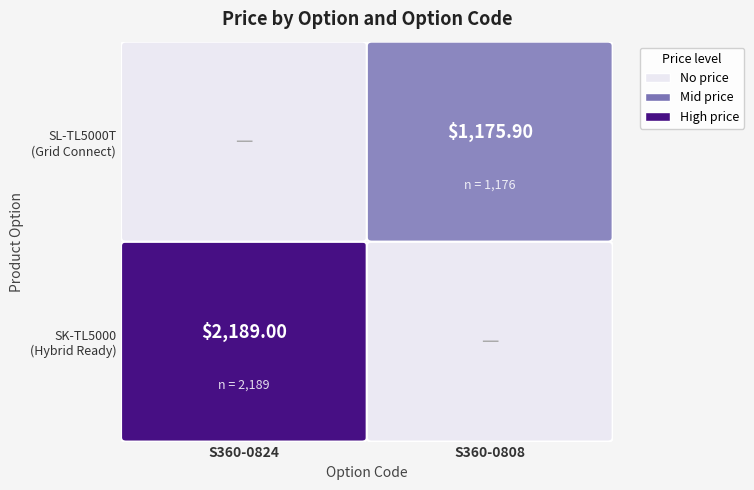

Where does the ($1,069) SOLAX SL-TL5000T Grid Connect Inverter series first go above 1175?

S360-0808